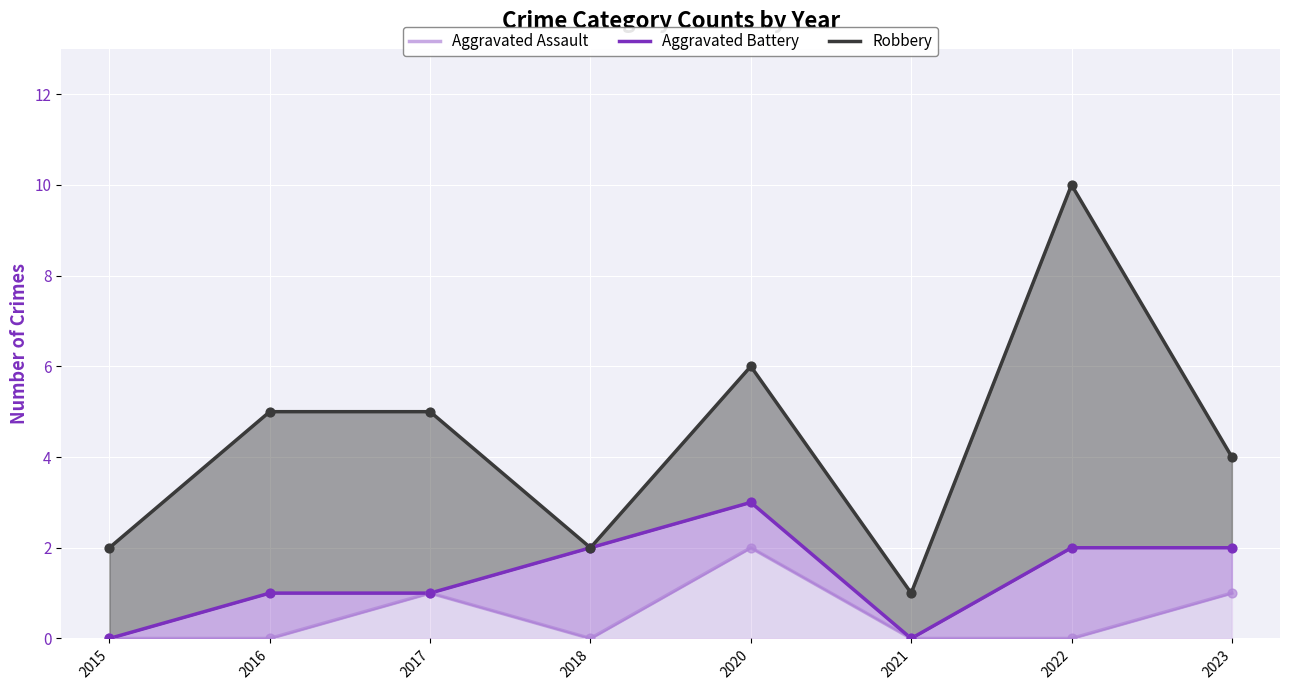

Which series contains the lowest Y value?

Aggravated Assault